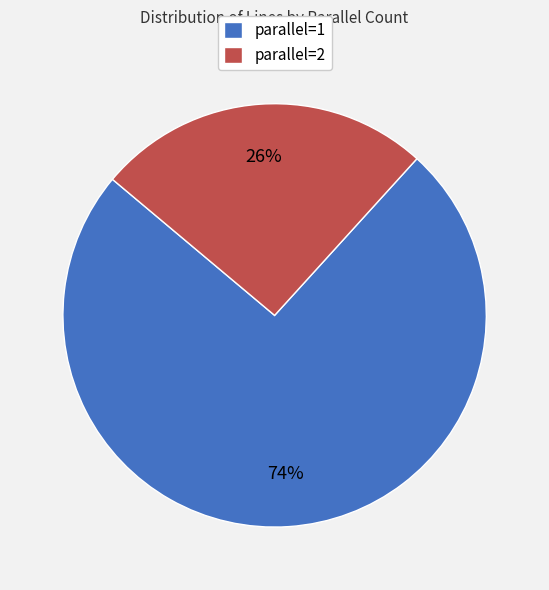

Do parallel=1 and parallel=2 together represent more than half of the pie?

Yes